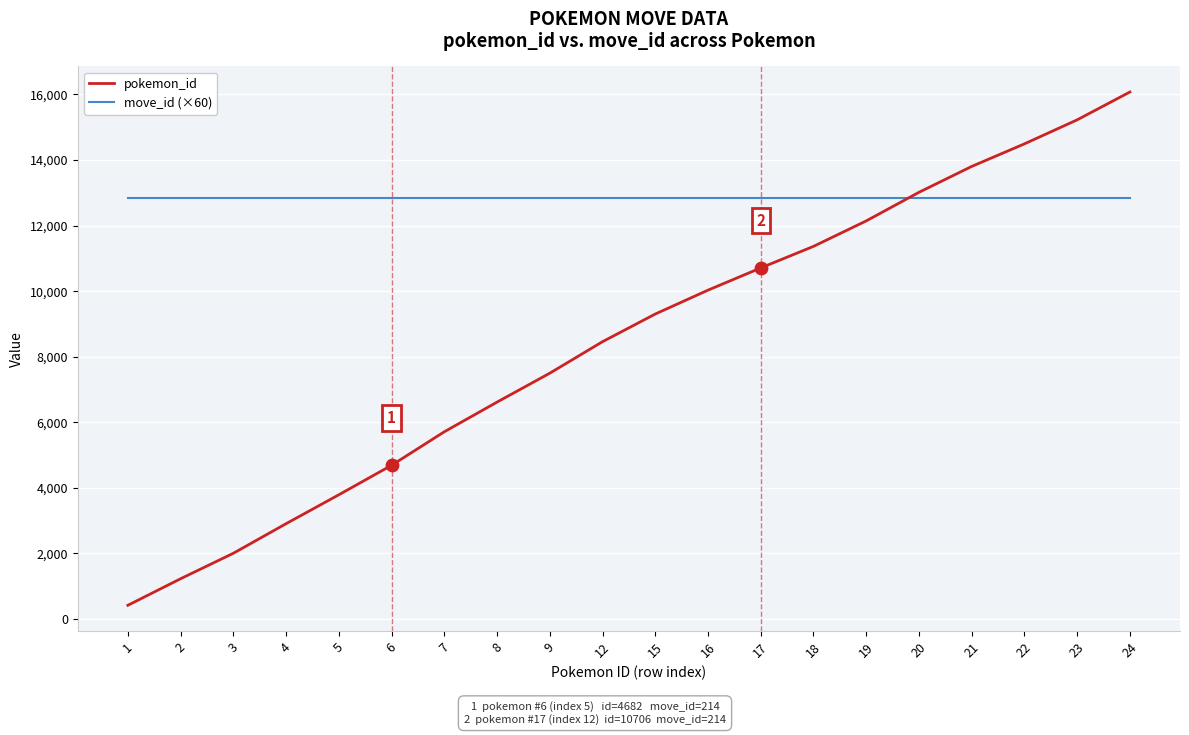

Between 4 and 23, which series saw the biggest shift?

pokemon_id